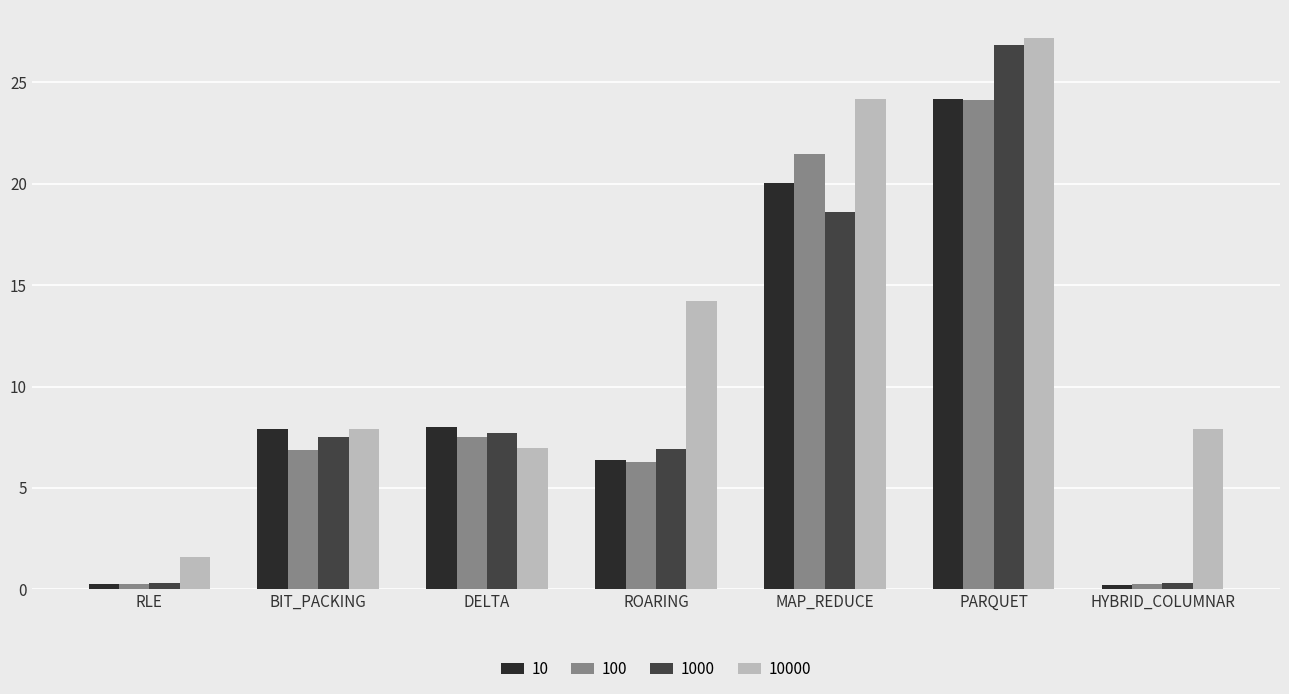

How many categories are shown in the chart?

7